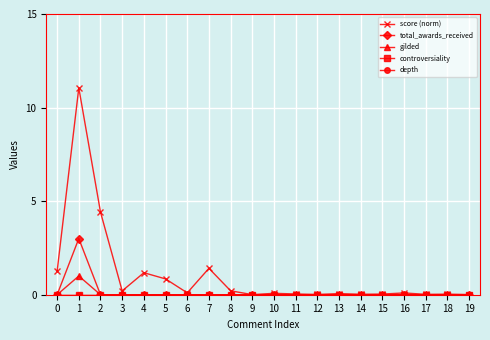

How many lines are shown in the chart?

5